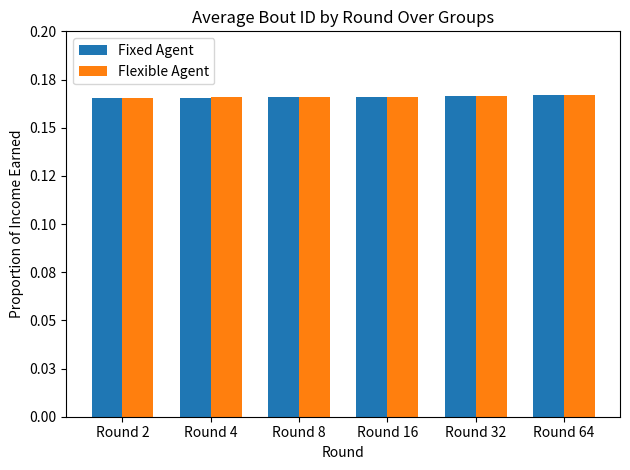

Reading left to right, what are all the values shown in this chart?

Fixed Agent: 0.2	0.2	0.2	0.2	0.2	0.2
Flexible Agent: 0.2	0.2	0.2	0.2	0.2	0.2